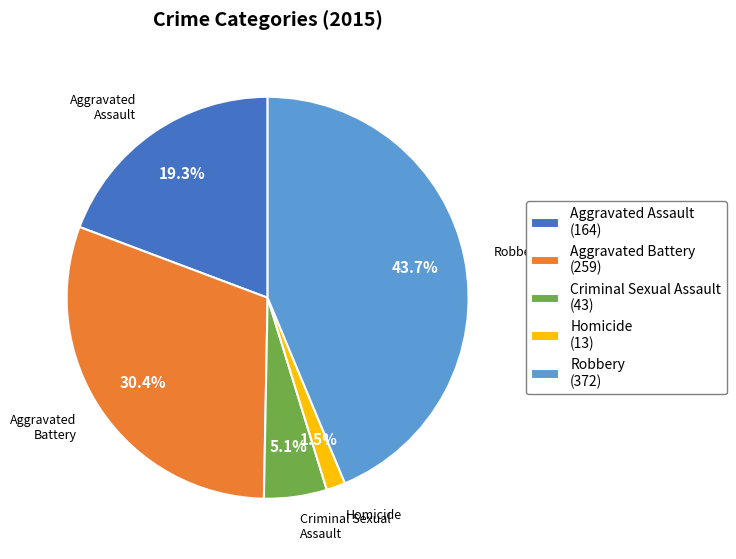

What is the ratio of the value at Aggravated Battery to the value at Aggravated Assault?

1.6